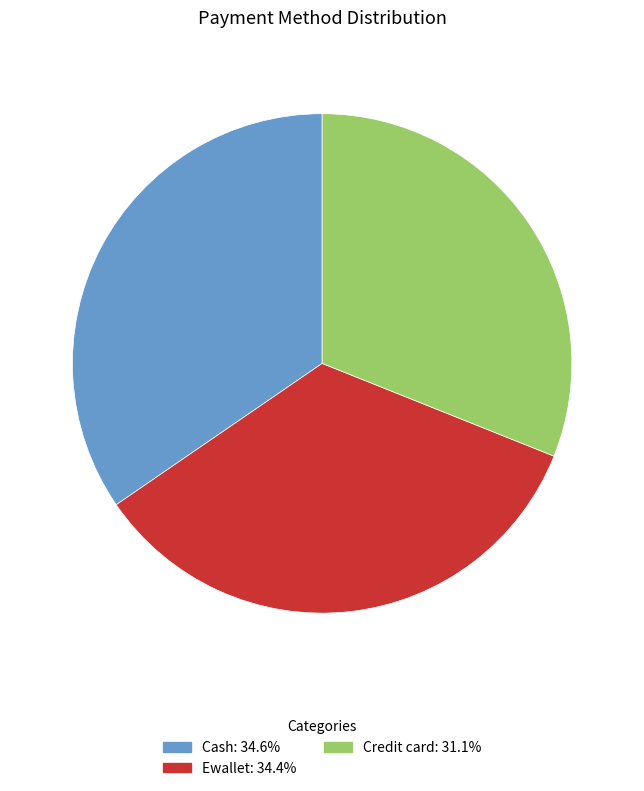

Approximately how many times larger is the value at Credit card: 31.1% compared to Ewallet: 34.4%?

0.9